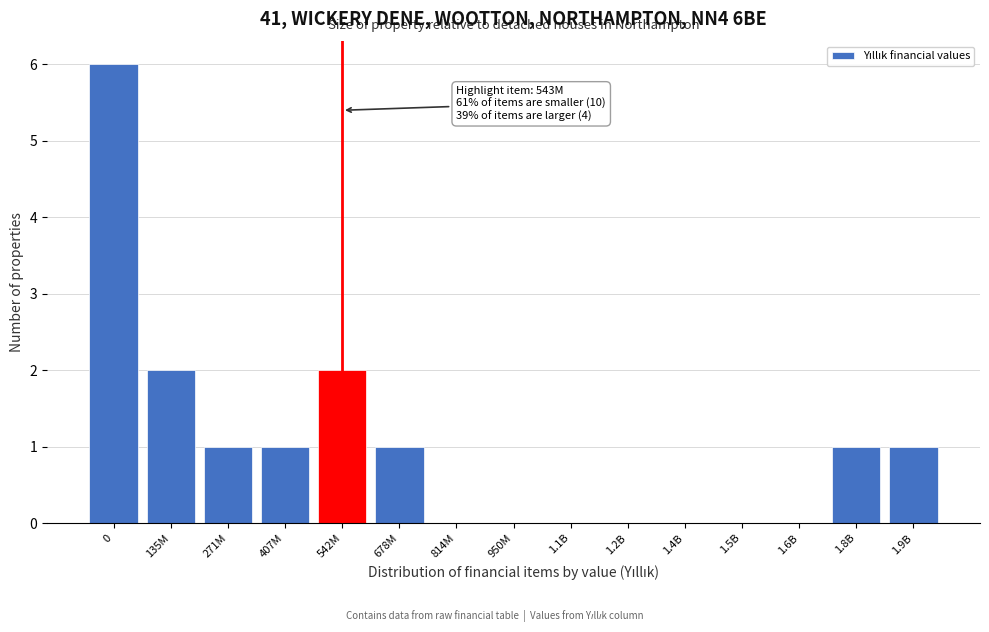

Reading left to right, transcribe all the data shown in this chart.

0=6	135M=2	271M=1	407M=1	542M=2	678M=1	814M=0	950M=0	1.1B=0	1.2B=0	1.4B=0	1.5B=0	1.6B=0	1.8B=1	1.9B=1